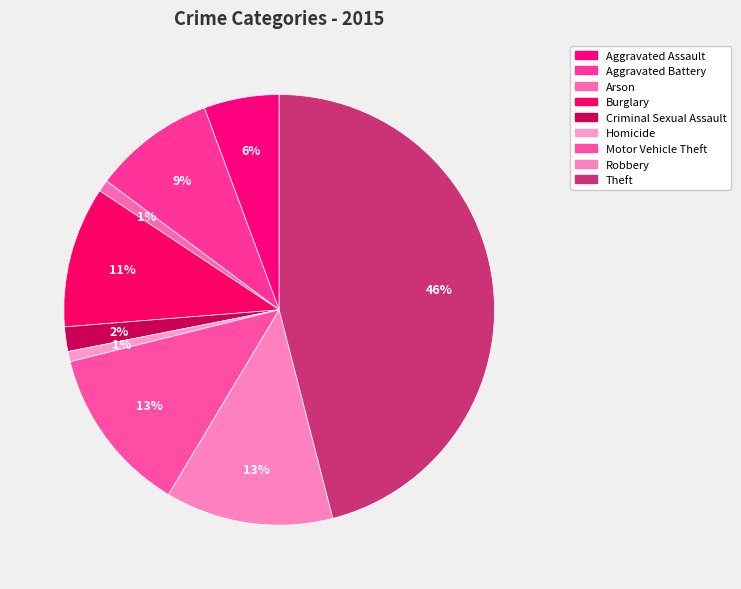

What percentage is NOT represented by Theft?

54.0%